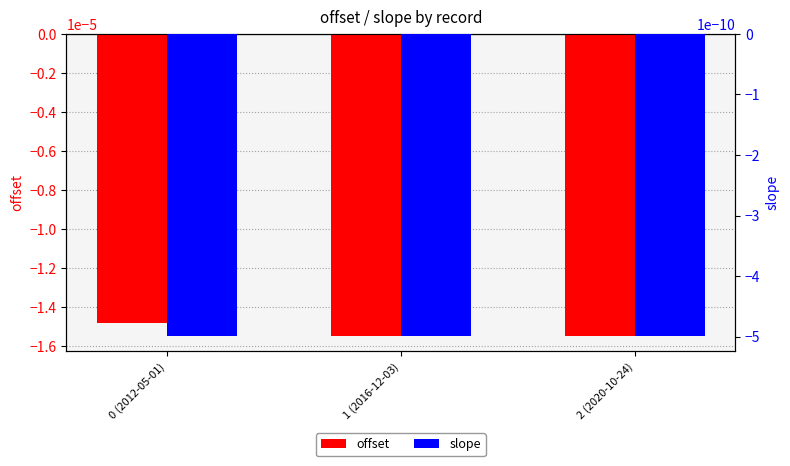

Which series changed the most between 0 (2012-05-01) and 1 (2016-12-03)?

offset